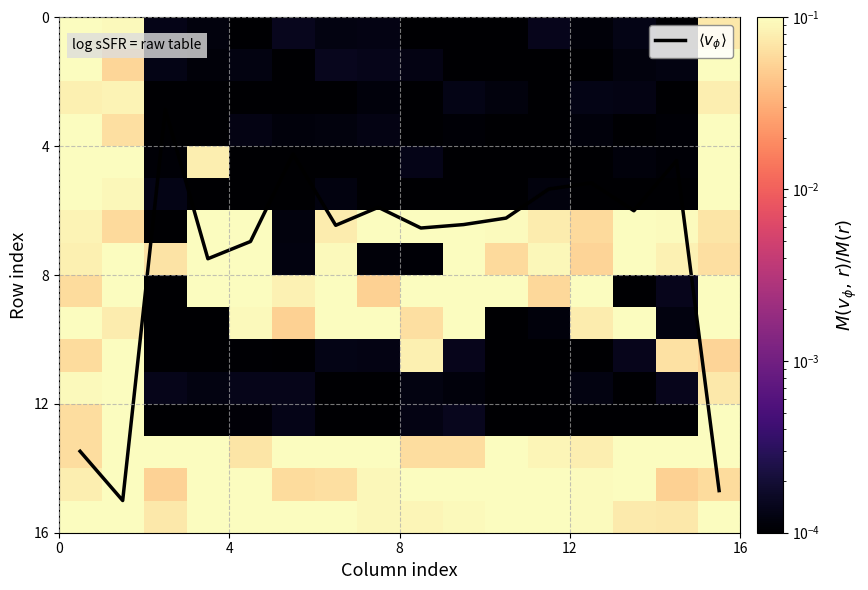

At how many categories does at least one series exceed 3?

15